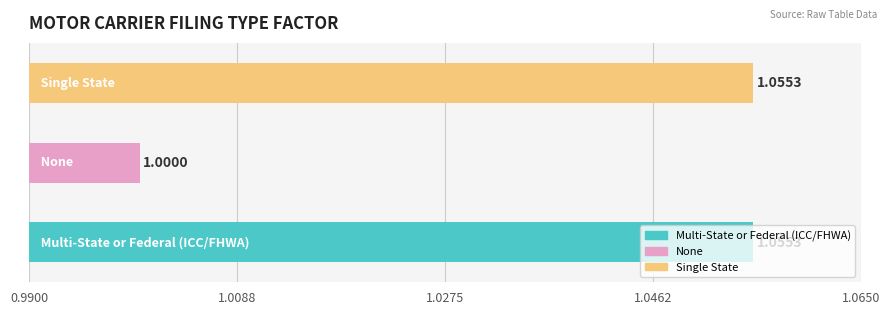

Does the chart contain any negative values?

No